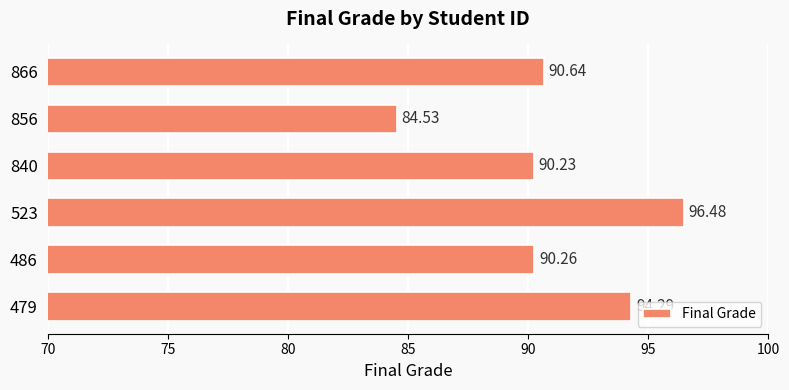

What is the ratio of the value at 866 to the value at 523?

0.9